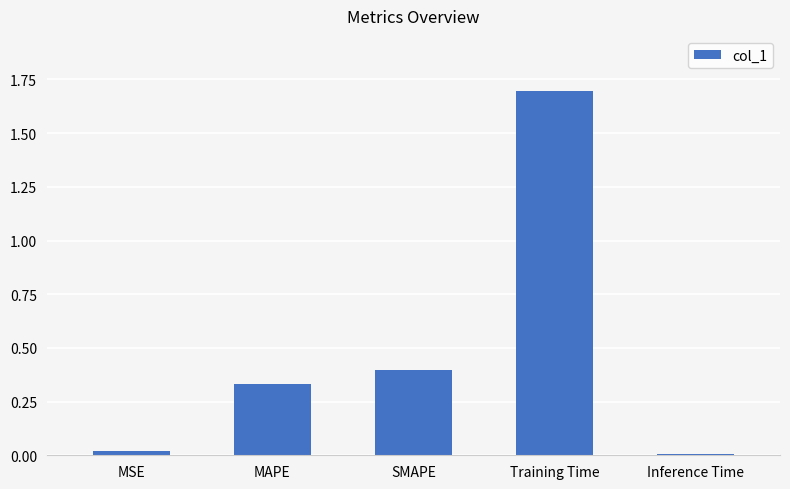

What position from the left is Training Time?

4